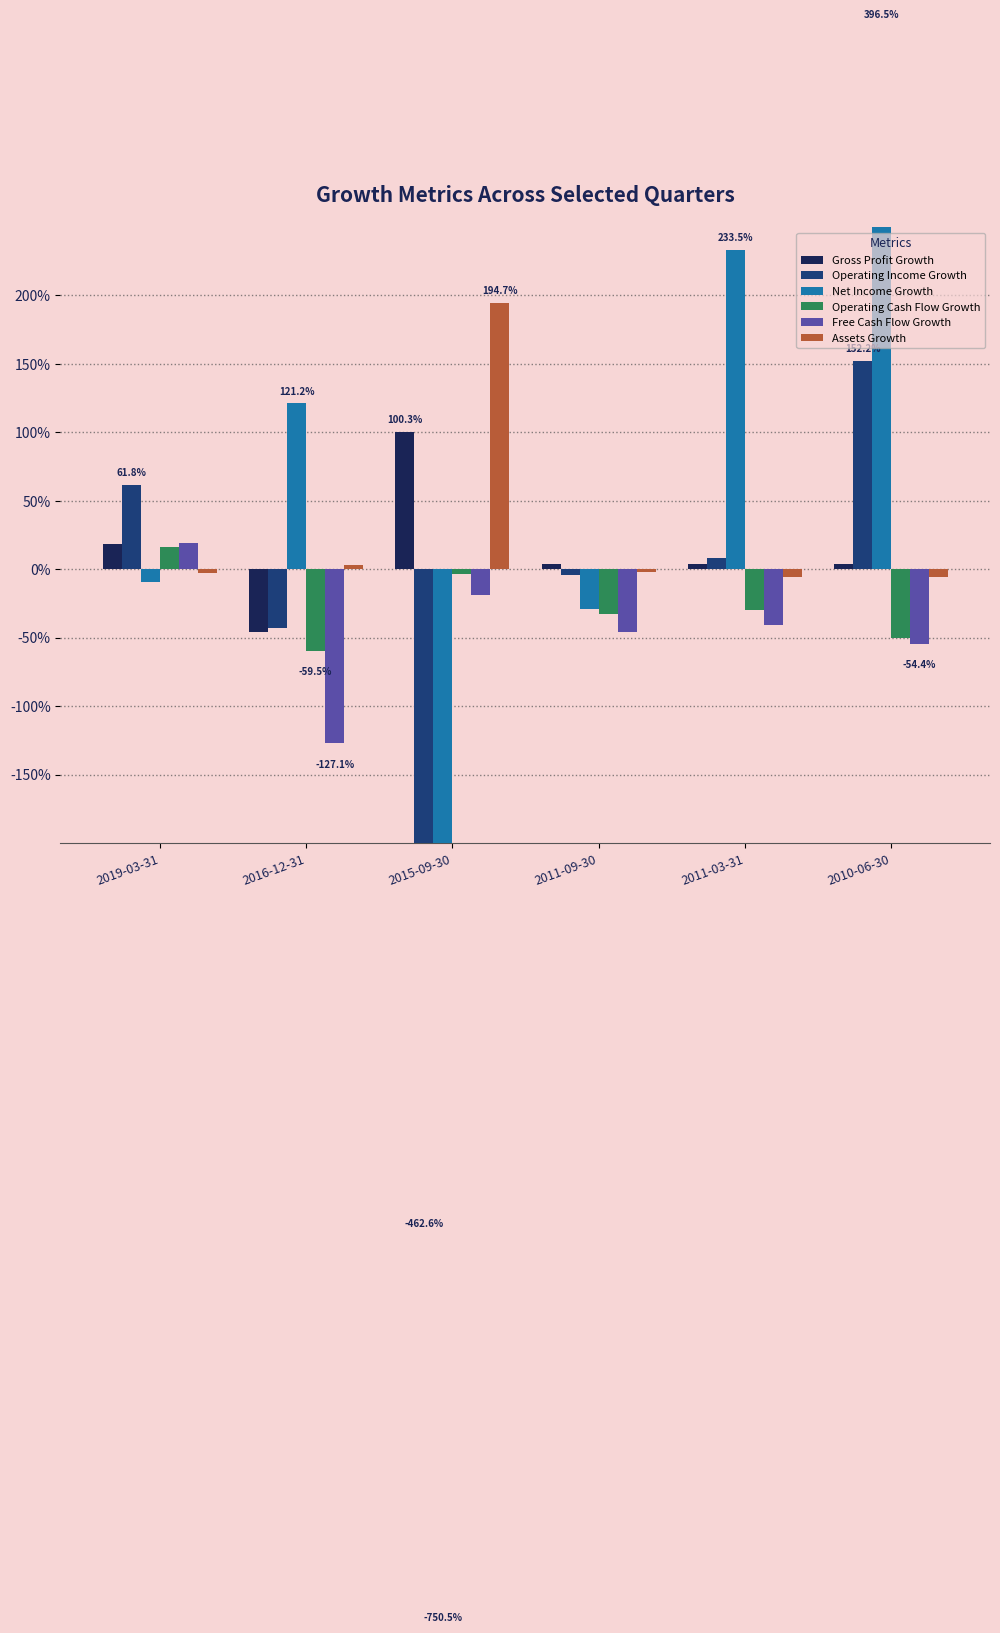

At which category does the chart reach its minimum across all series?

2015-09-30